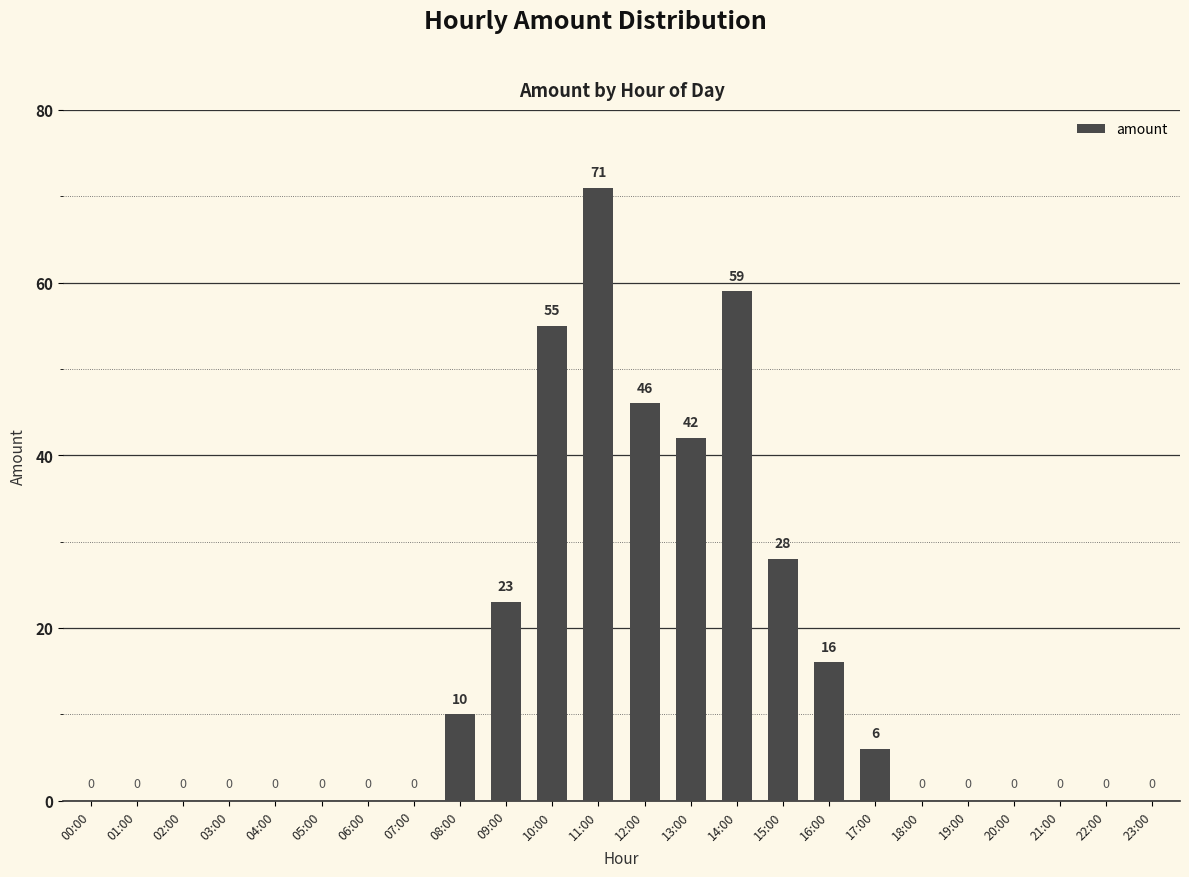

What is the approximate value at 13:00?

42